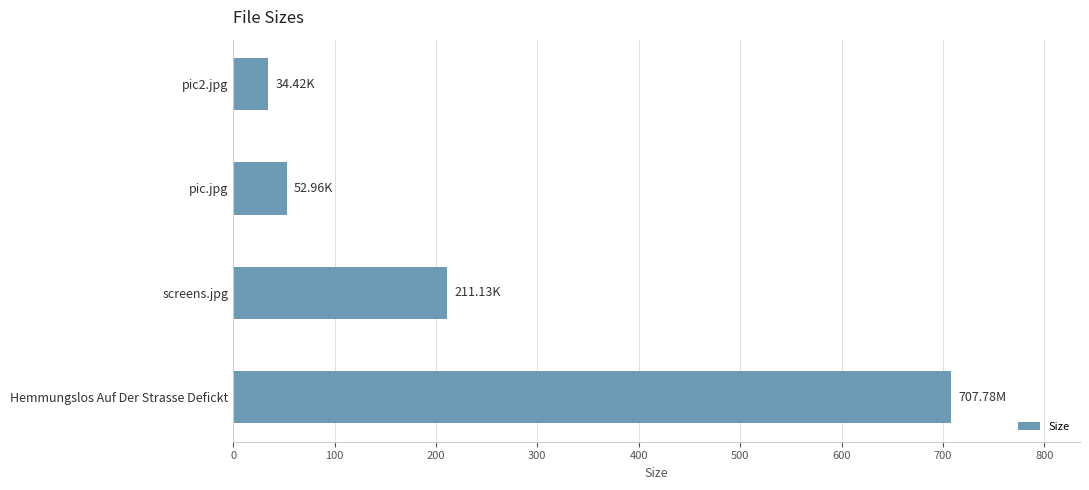

List the labels in order of value, smallest first.

pic2.jpg, pic.jpg, screens.jpg, Hemmungslos Auf Der Strasse Defickt